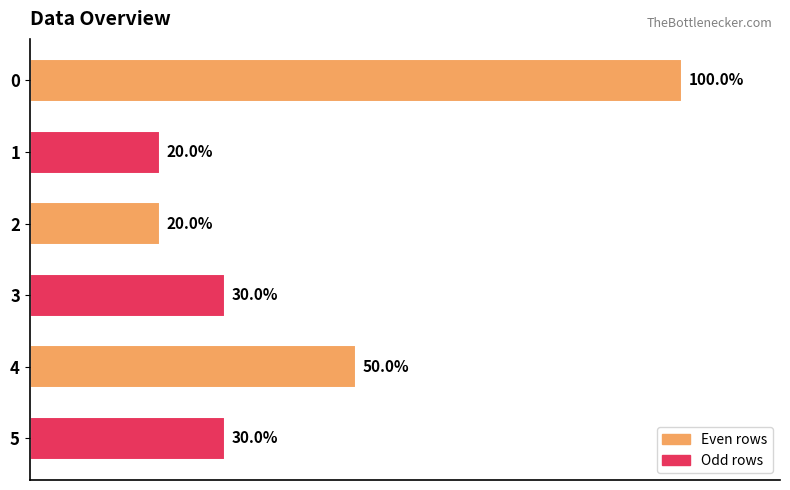

Does the chart contain any negative values?

No